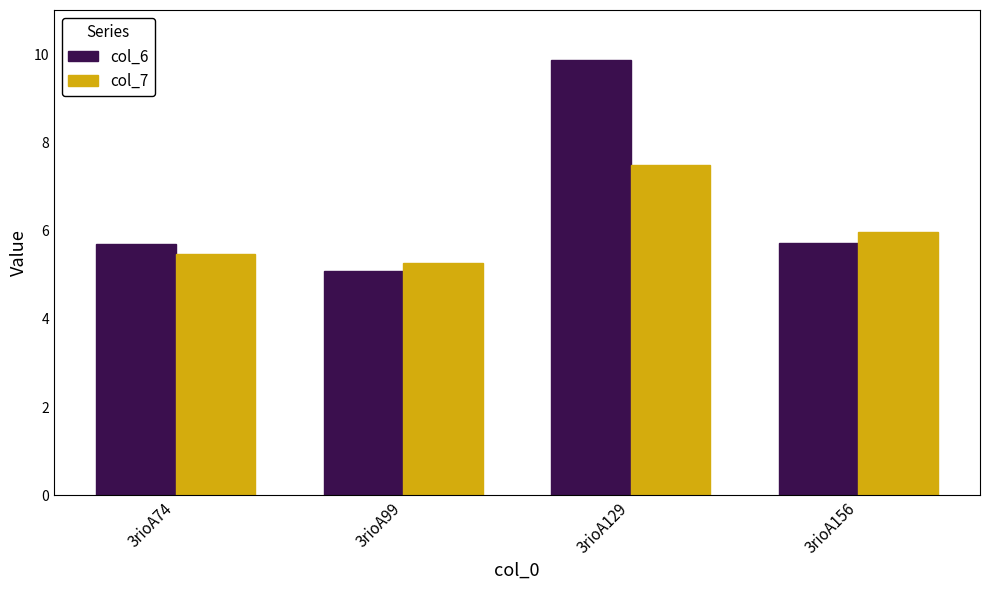

The col_7 series shows 5.5 at 3rioA74. True or false?

True